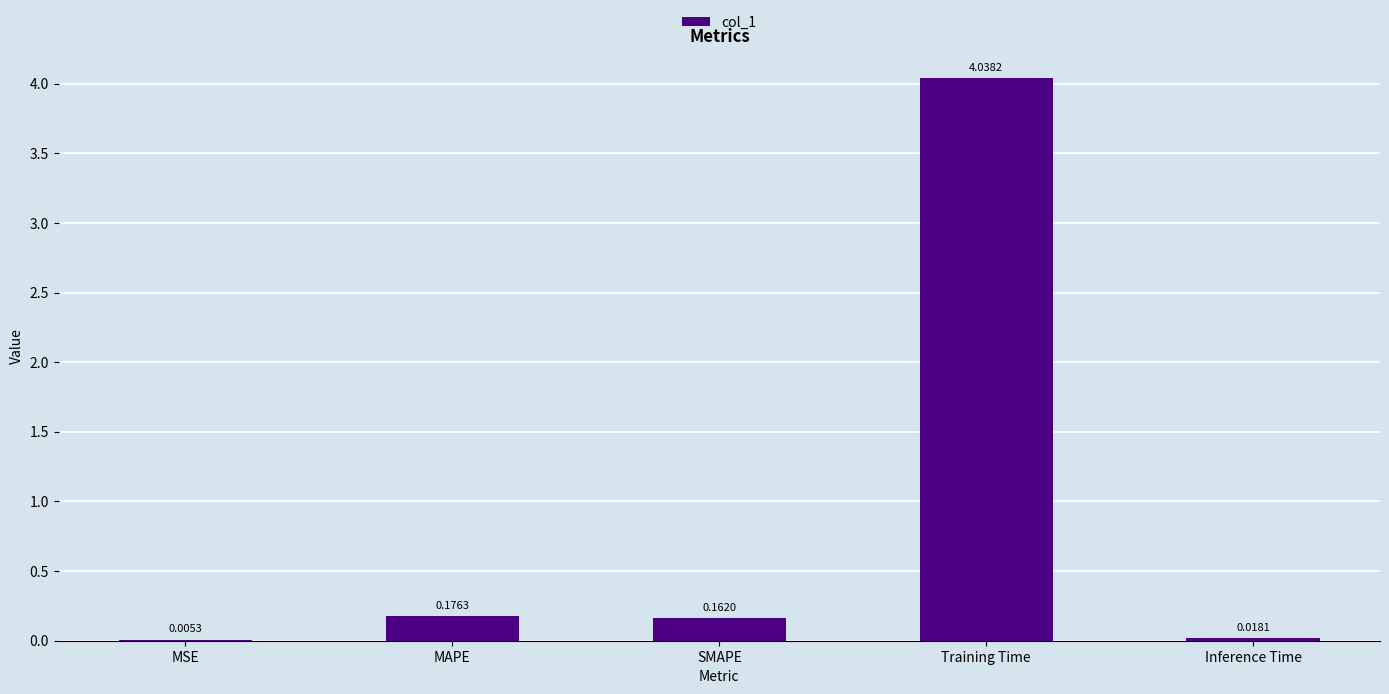

What is the sum of all values?

4.4